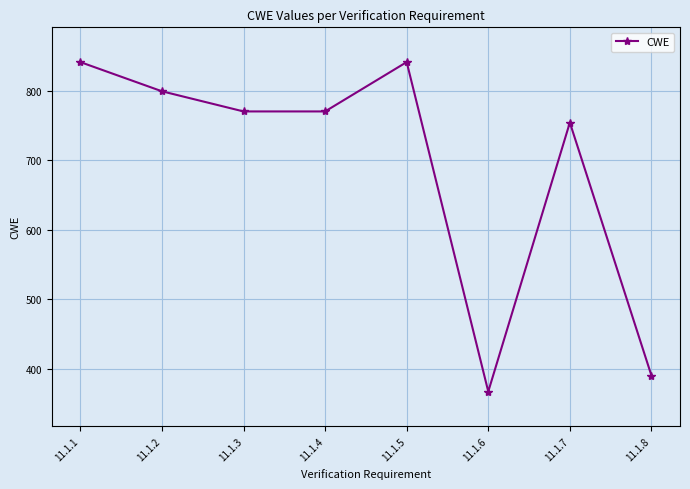

What is the maximum value shown in the chart?

841